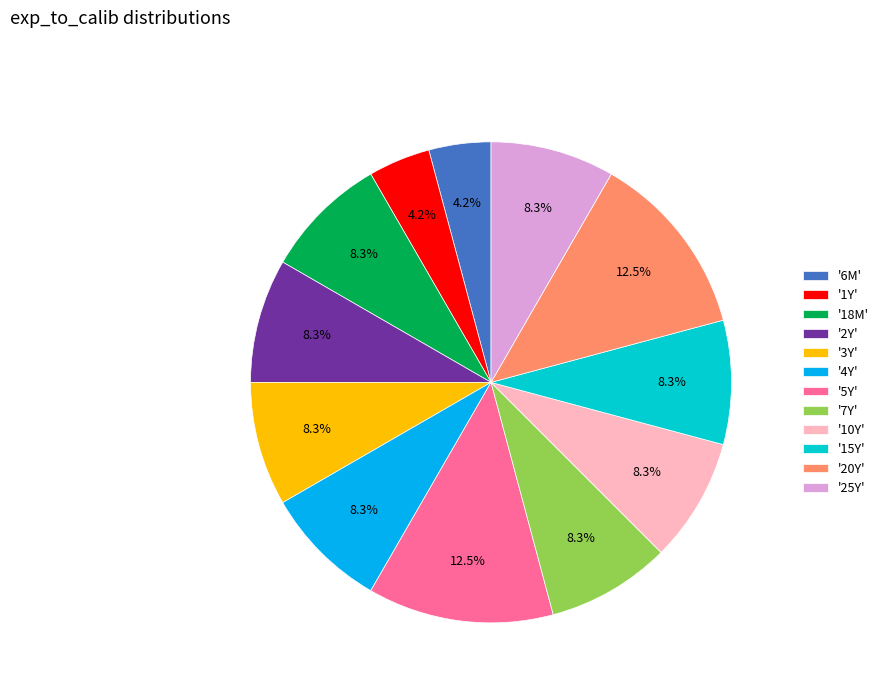

What percentage do '6M' and '10Y' together represent?

12.5%